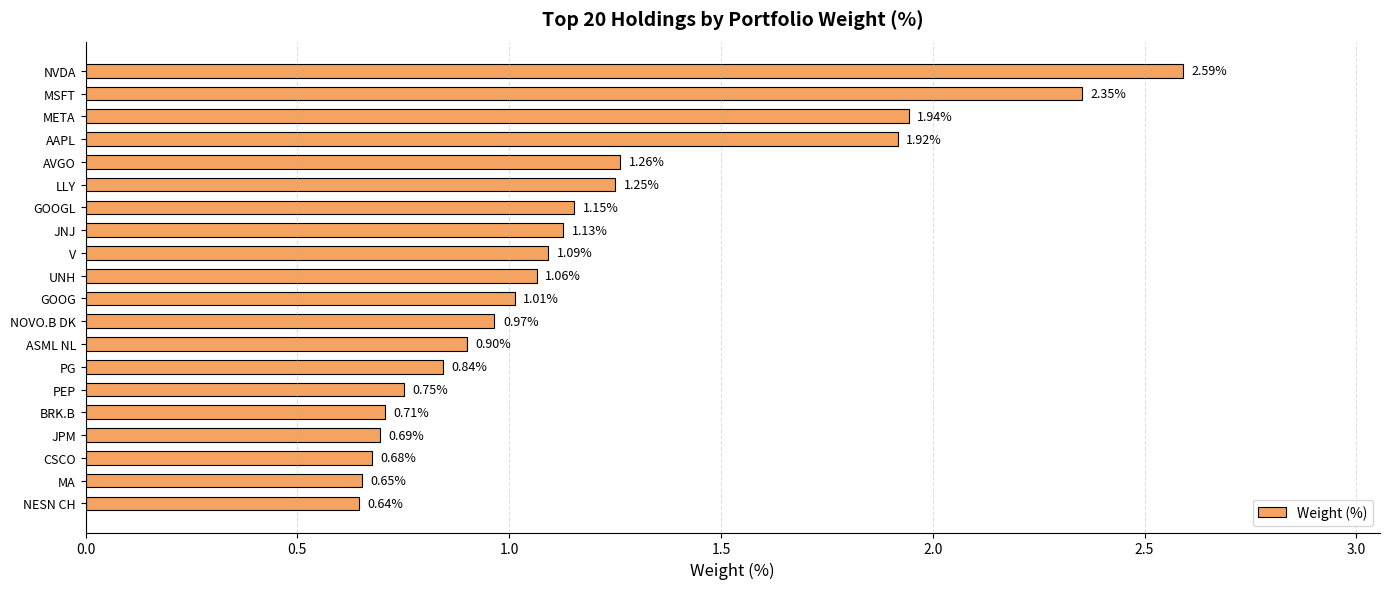

Does the chart contain stacked bars?

No